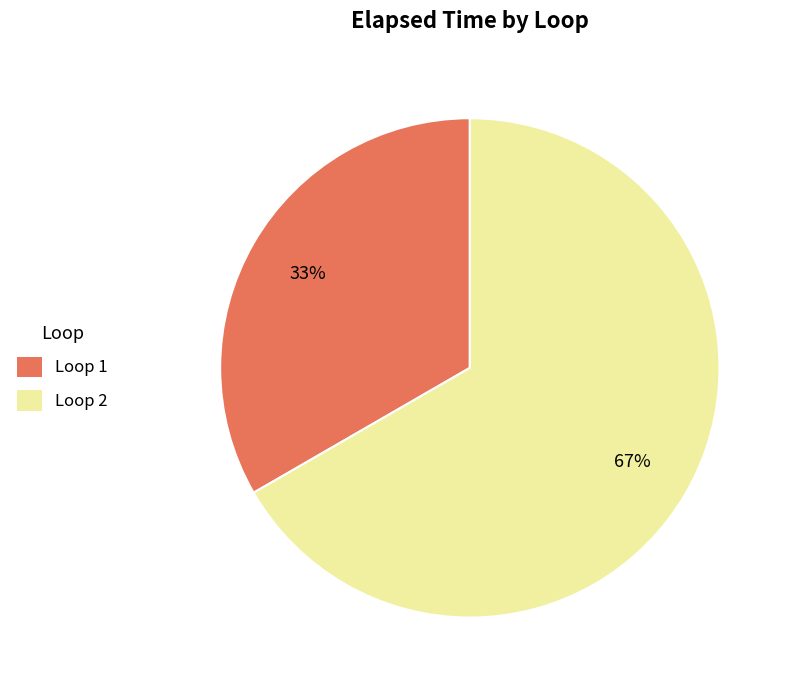

Which has a higher value, Loop 2 or Loop 1?

Loop 2